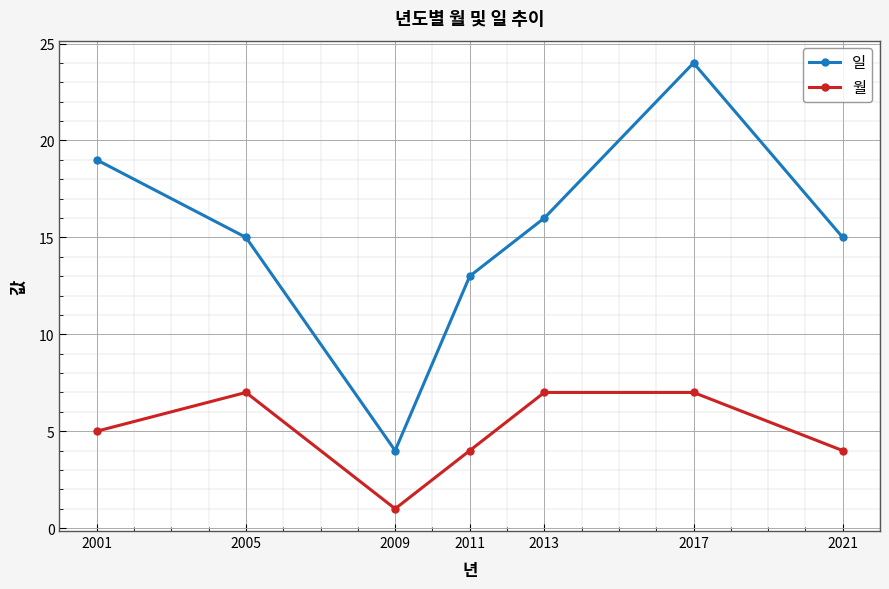

At which label does 일 first exceed 15?

2001